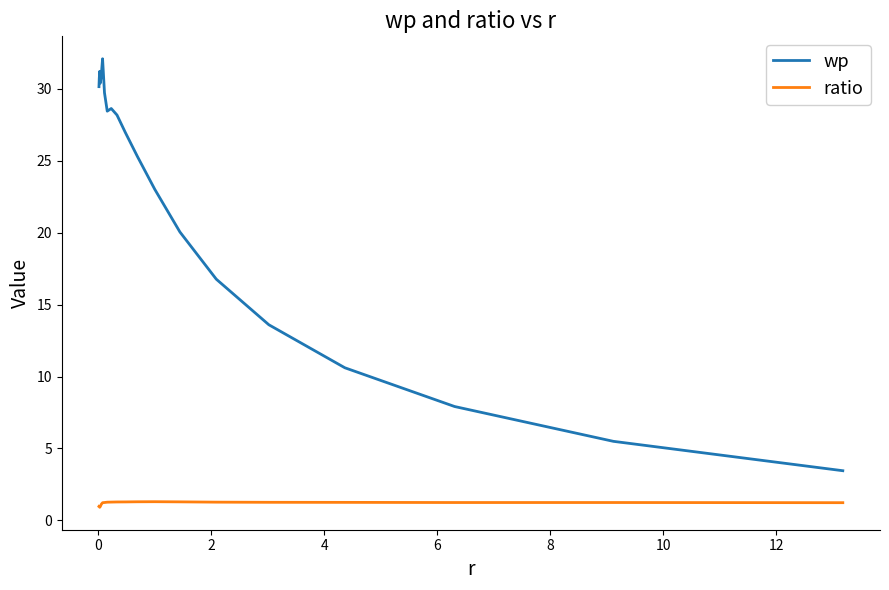

What is the highest value of the ratio series?

1.3